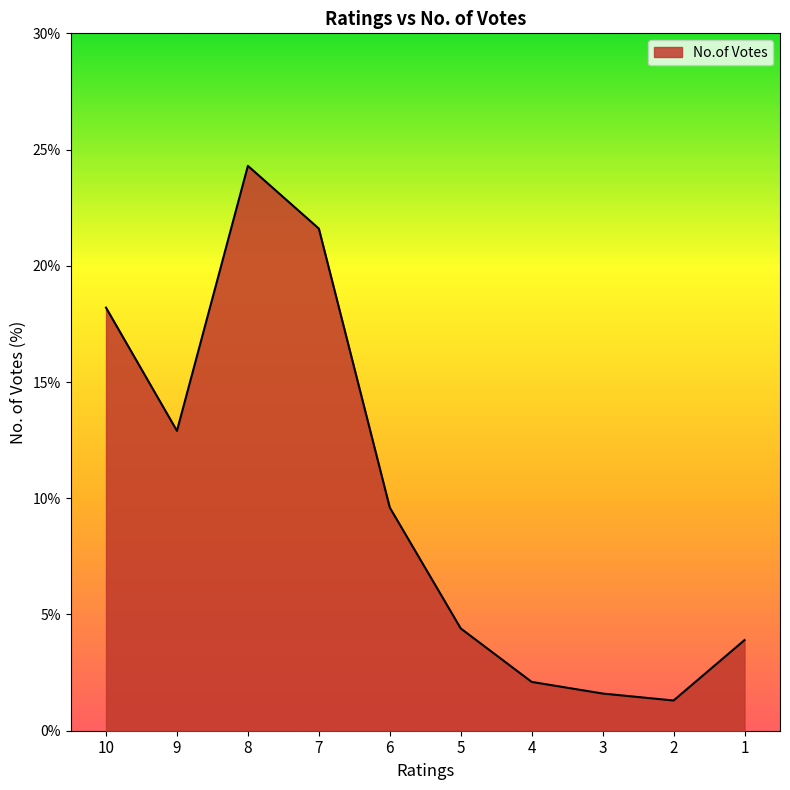

Which has a higher value, 8 or 5?

8